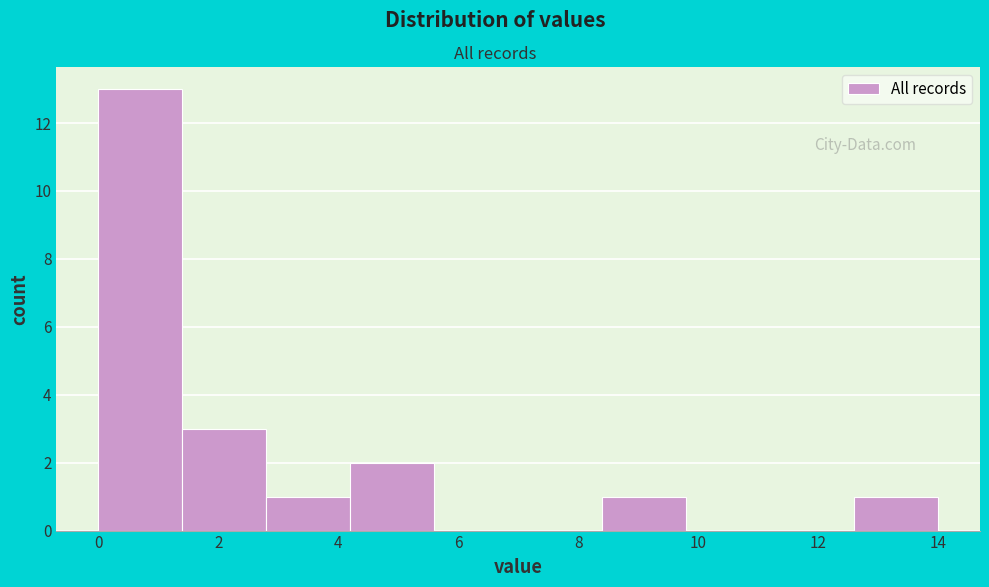

Reading left to right, transcribe this chart: for each bar, give the range it covers on the x-axis and its height. The values are not printed on the chart, so give them approximately, as read against the axis.

0.0 to 1.4: 13
1.4 to 2.8: 3
2.8 to 4.2: 1
4.2 to 5.6: 2
5.6 to 7.0: 0
7.0 to 8.4: 0
8.4 to 9.8: 1
9.8 to 11.2: 0
11.2 to 12.6: 0
12.6 to 14.0: 1